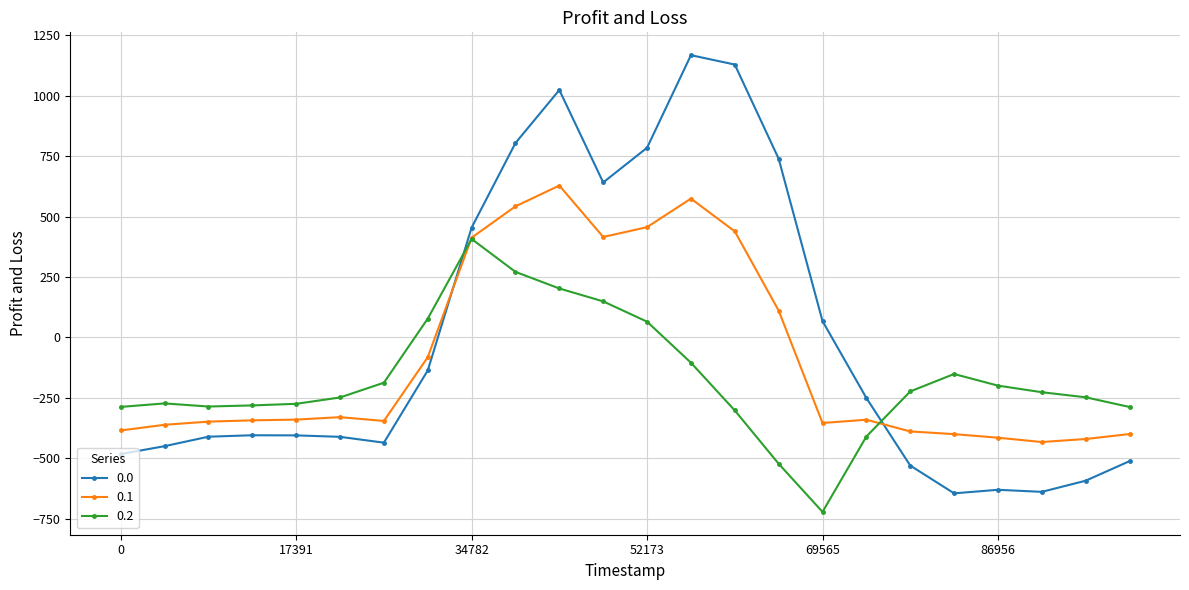

True or false: 0.0 and 0.2 cross at least once.

True